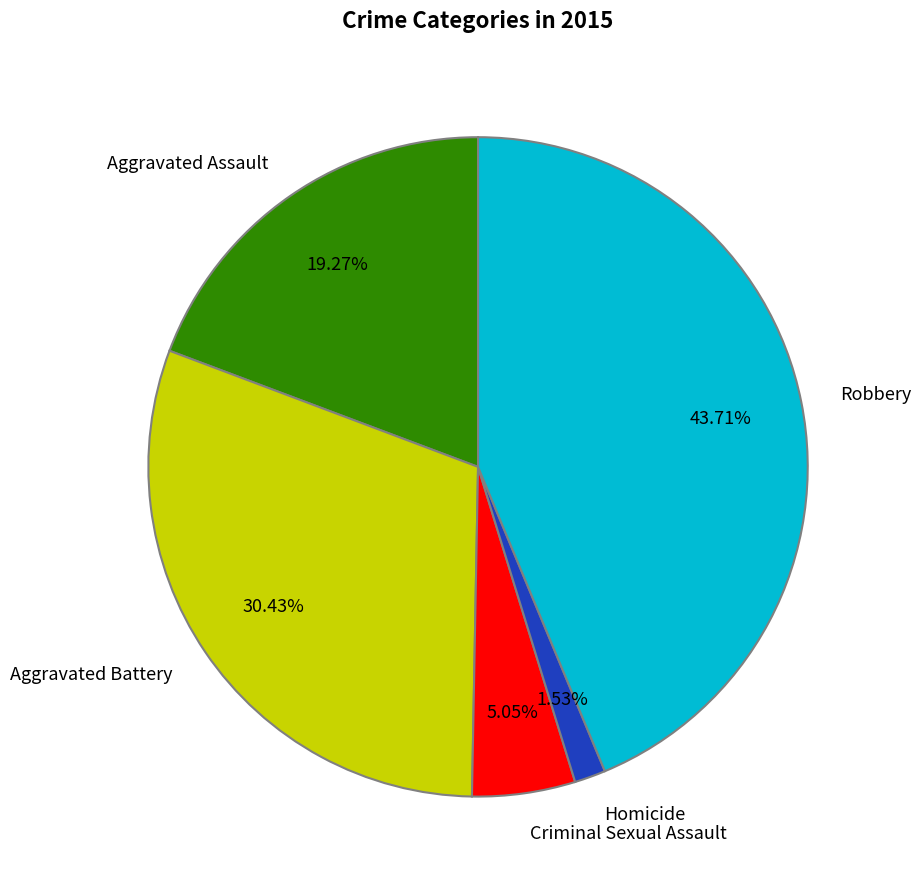

Does Homicide account for over 50% of the chart?

No